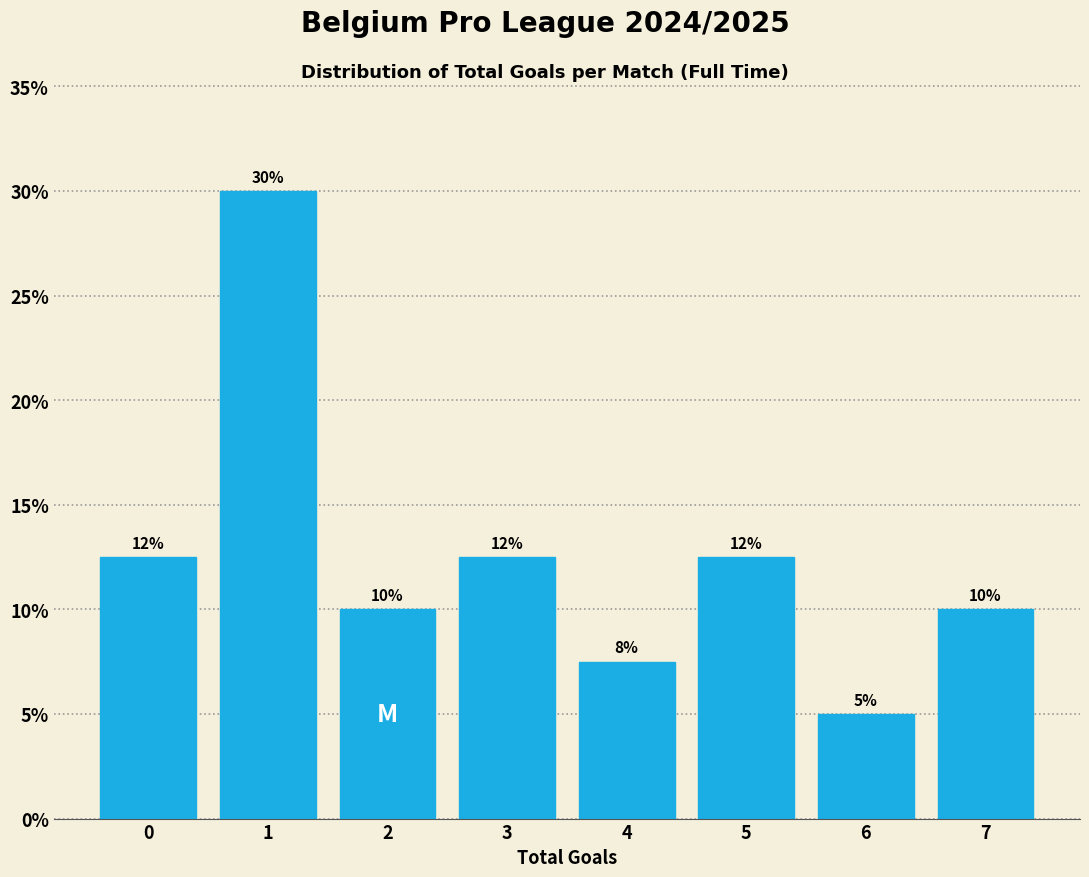

Over which range of the x-axis is the bar tallest?

0.5 to 1.5